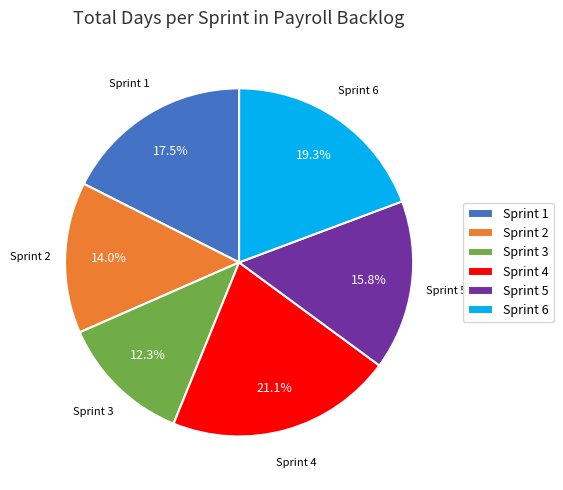

Is there any slice that represents more than half of the pie?

No